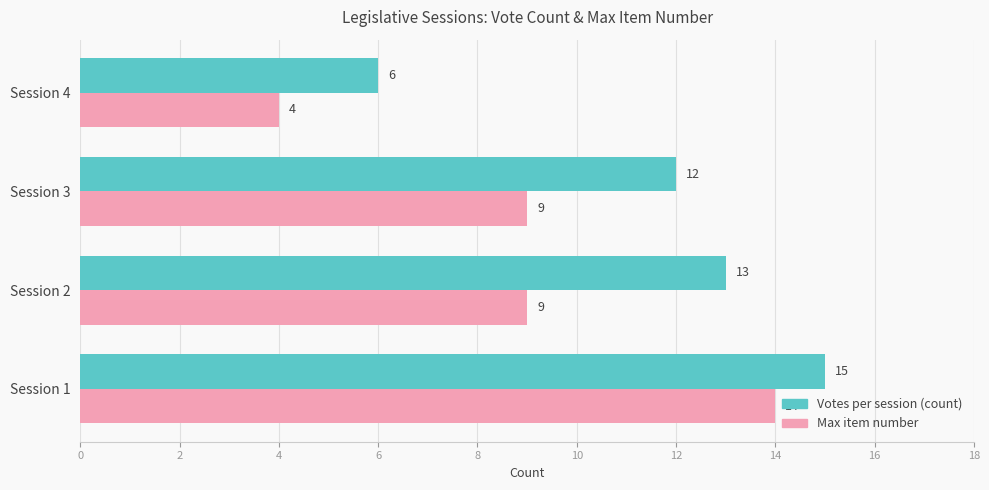

Is the value of Max item number at Session 4 greater than the value of Votes per session (count) at Session 1?

No